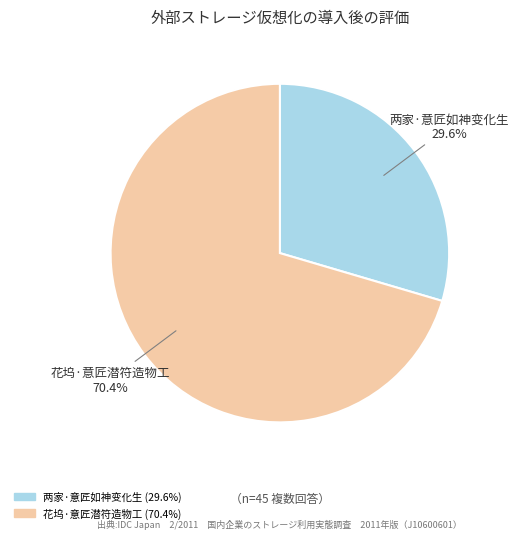

To the nearest percent, what portion does 两家·意匠如神变化生 represent?

30%